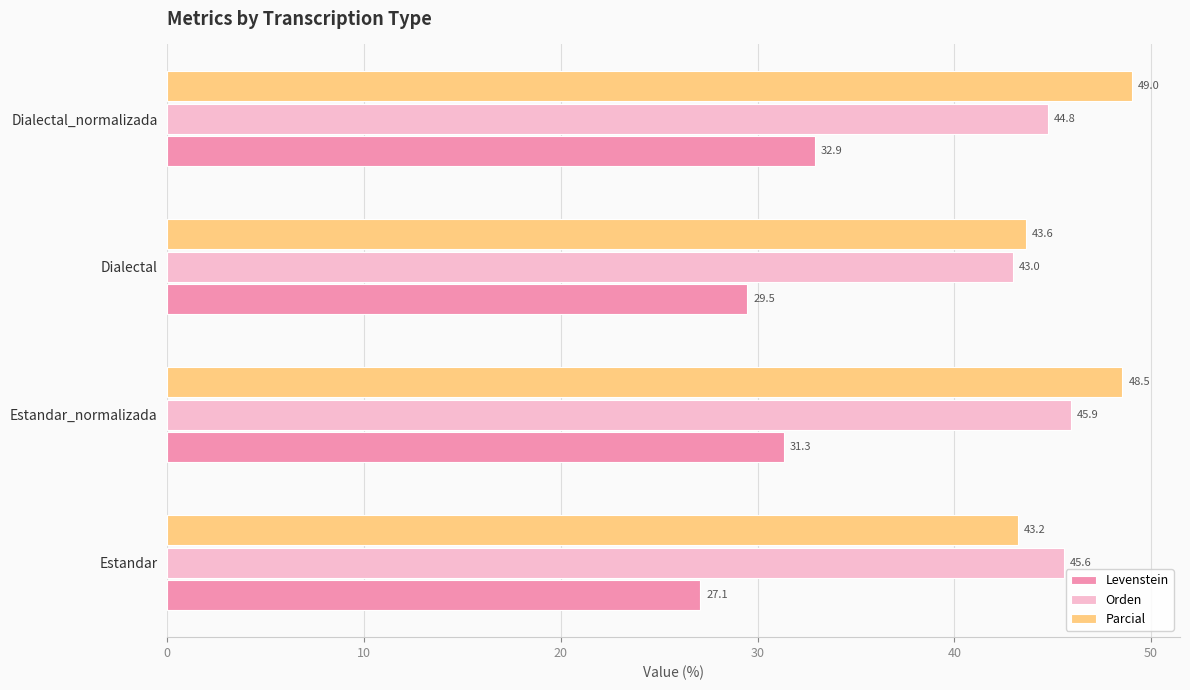

Rank the categories by Parcial value from lowest to highest.

Estandar, Dialectal, Estandar_normalizada, Dialectal_normalizada